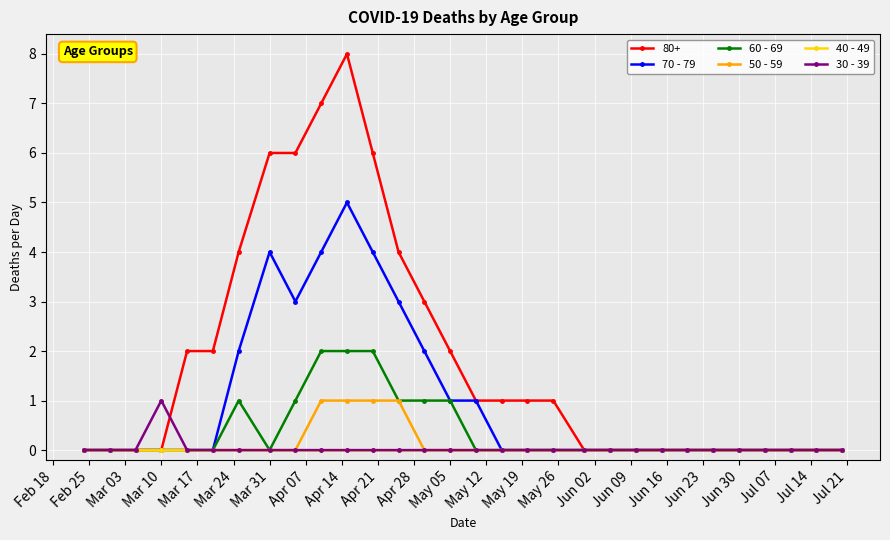

Count the number of categories in the chart.

30